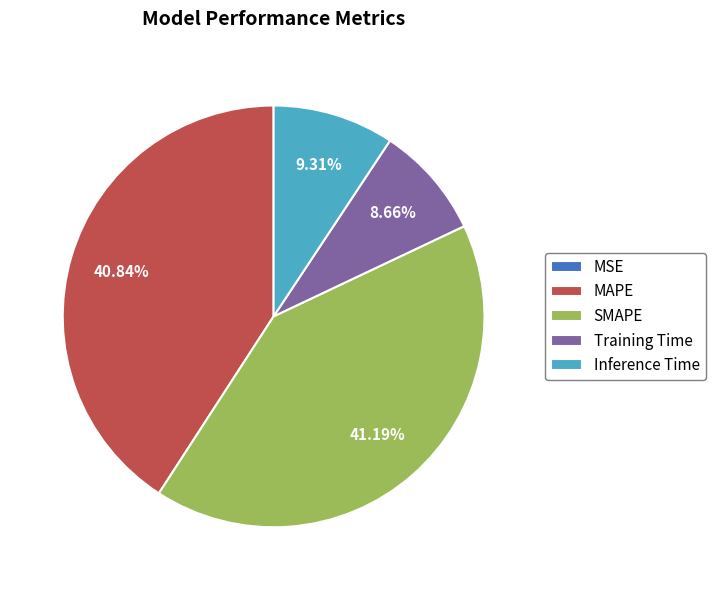

To the nearest percent, what is the average slice percentage?

20%